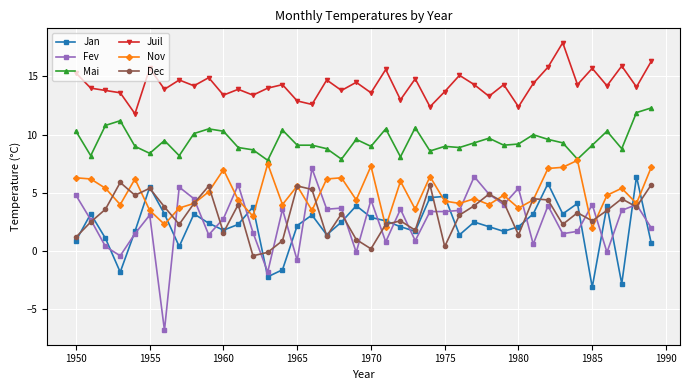

What is the maximum value shown in the chart?

17.9